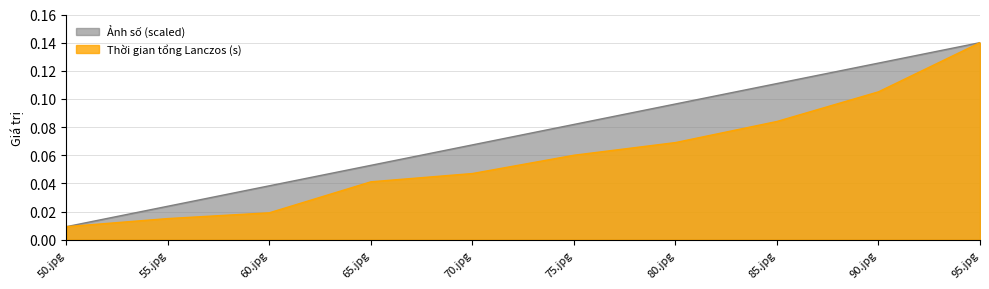

Does the chart display data point markers on the line(s)?

No